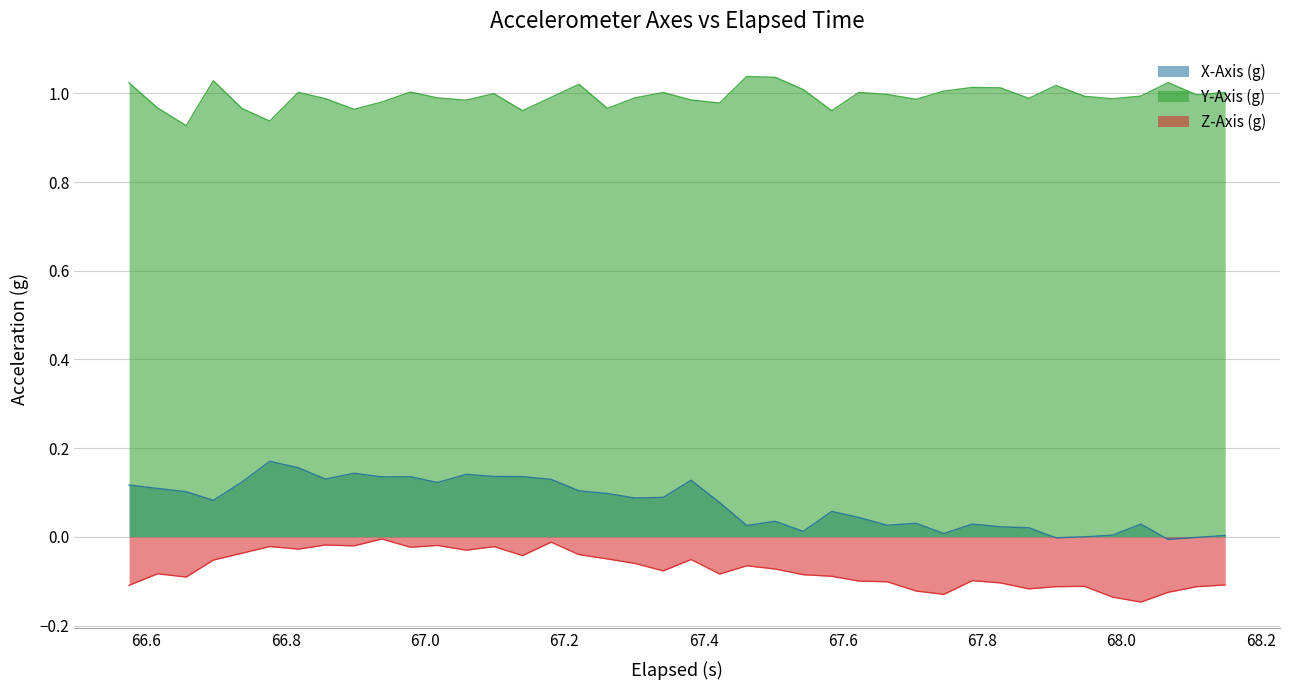

How many series are shown in this chart?

3